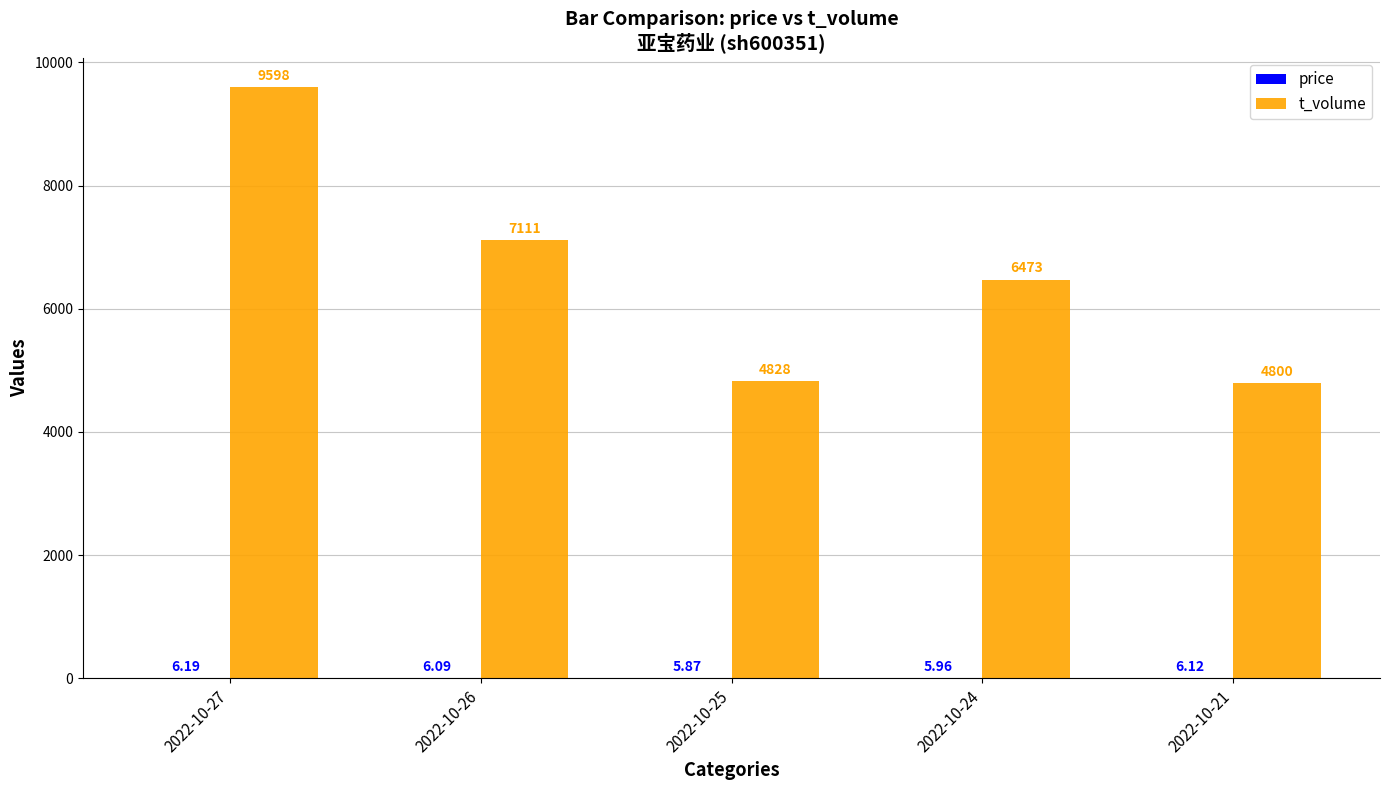

Count the number of categories in the chart.

5